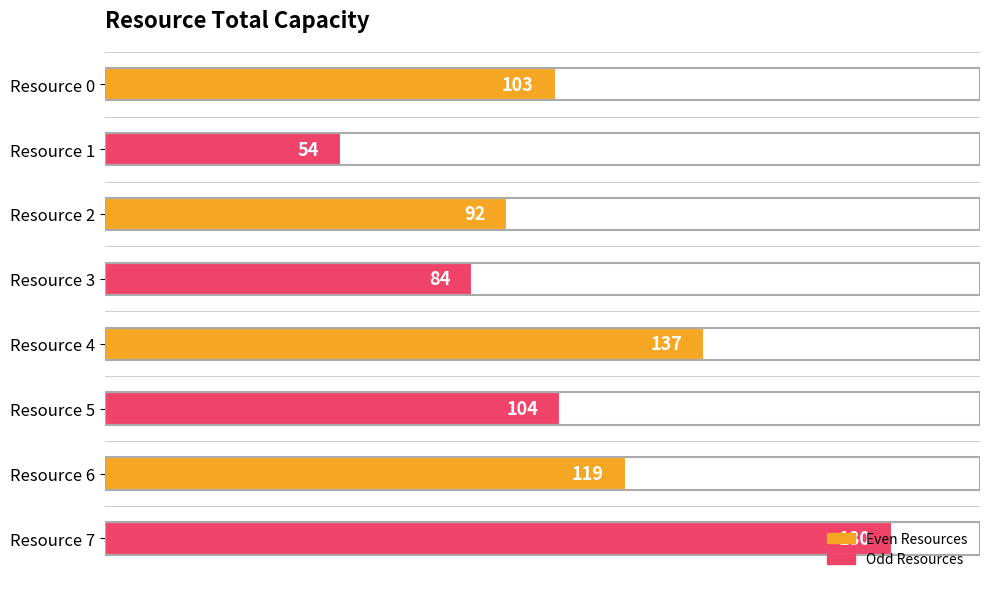

What is the maximum value shown in the chart?

180